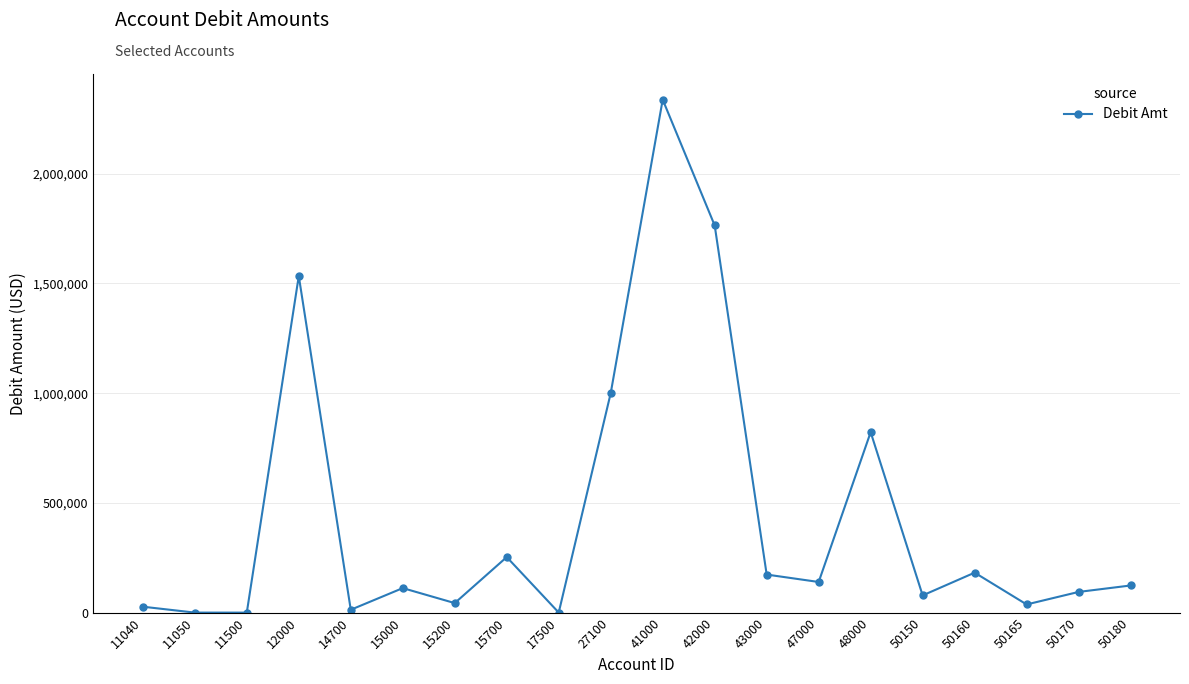

What is the difference between the maximum and minimum values?

2337063.4